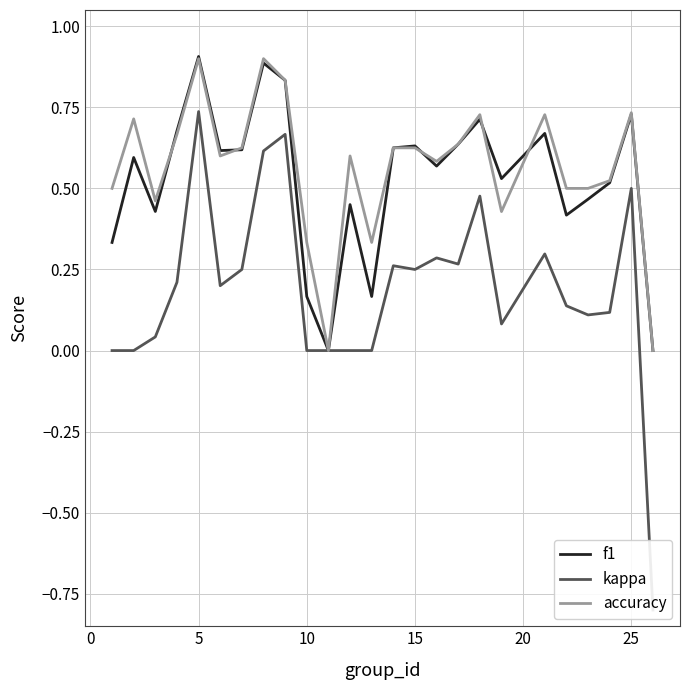

Is it true that accuracy equals 0.9 at 5?

True